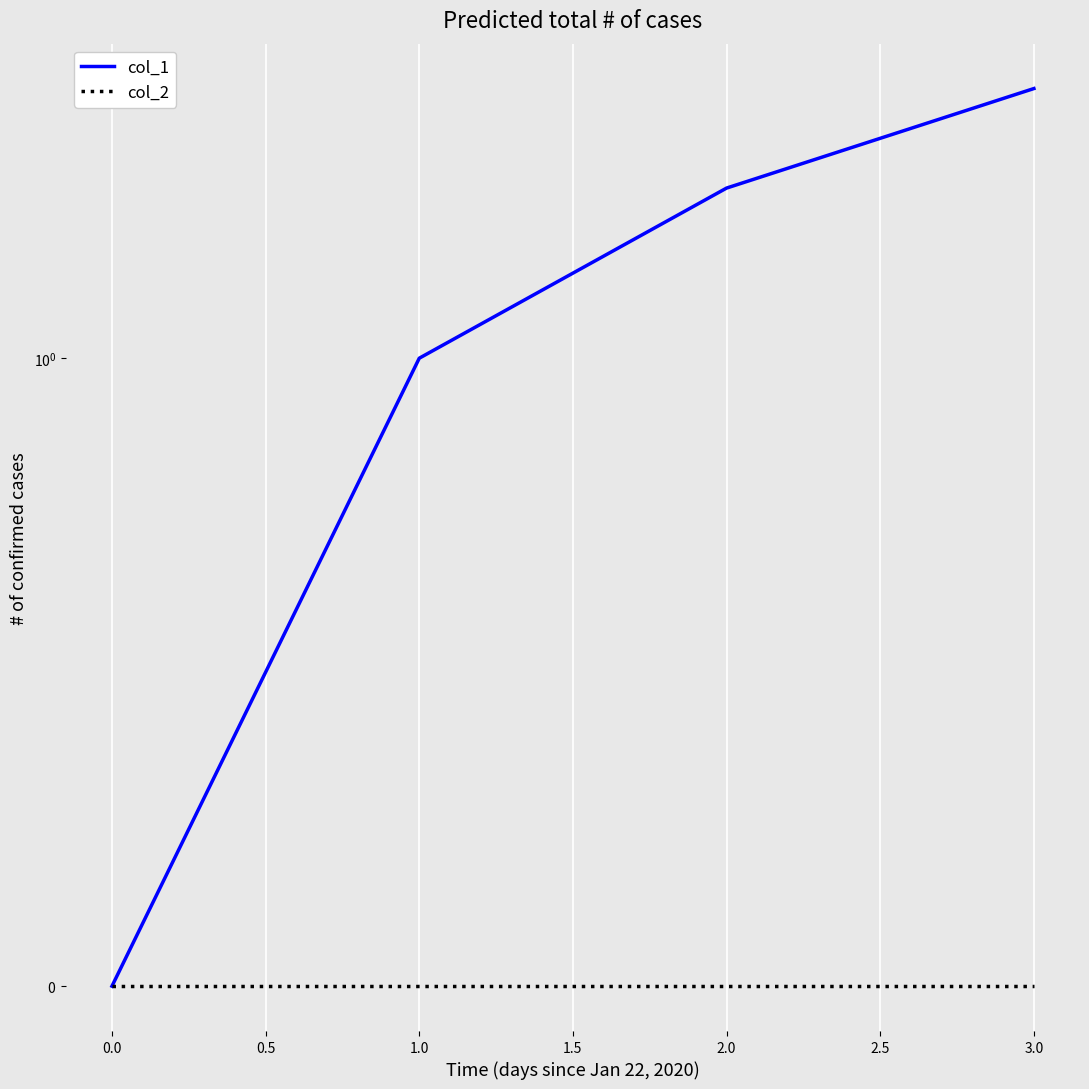

What are all the series names shown in the legend?

col_1, col_2